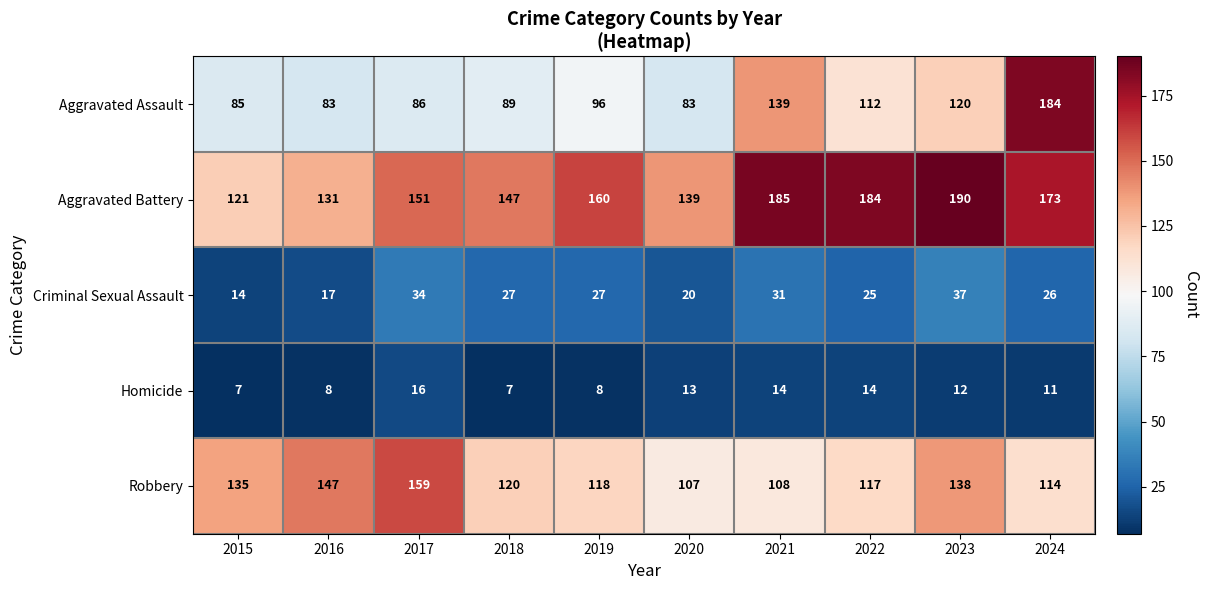

What is the smallest value displayed?

7